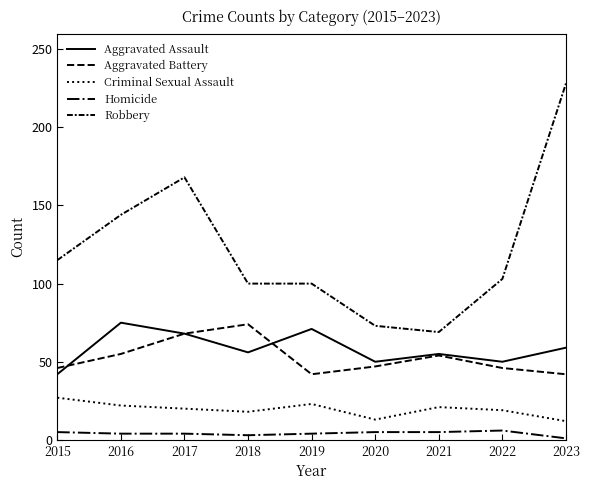

Does the chart have visible grid lines?

No